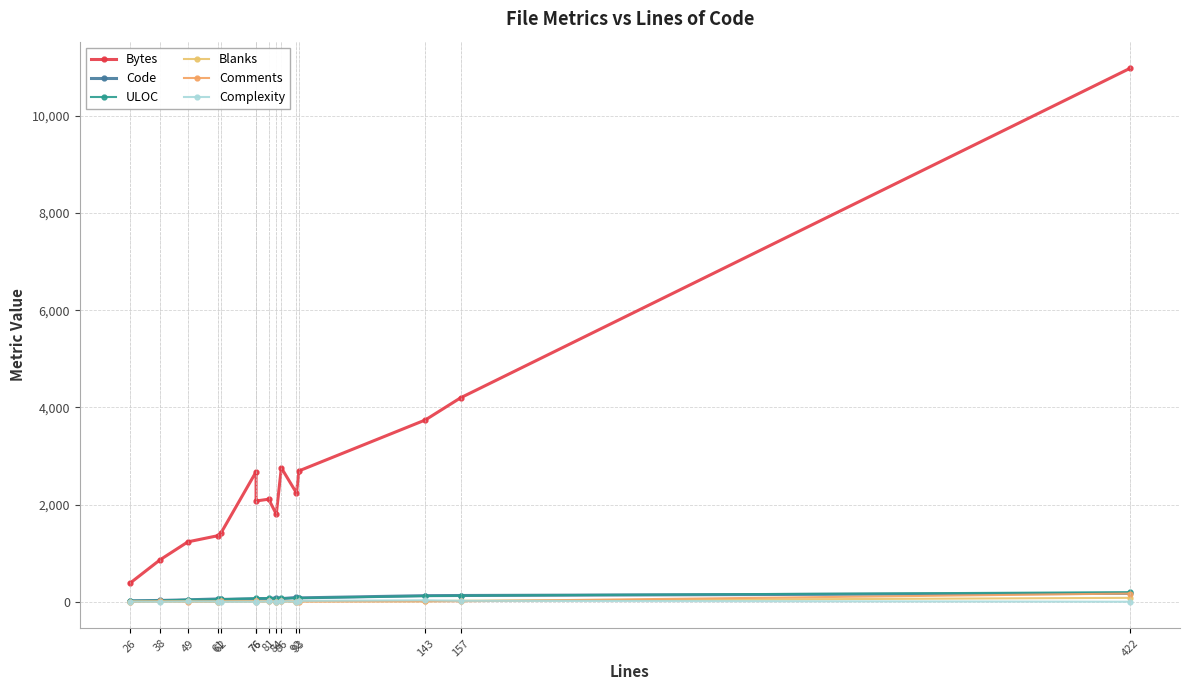

True or false: ULOC and Blanks intersect in this chart.

False